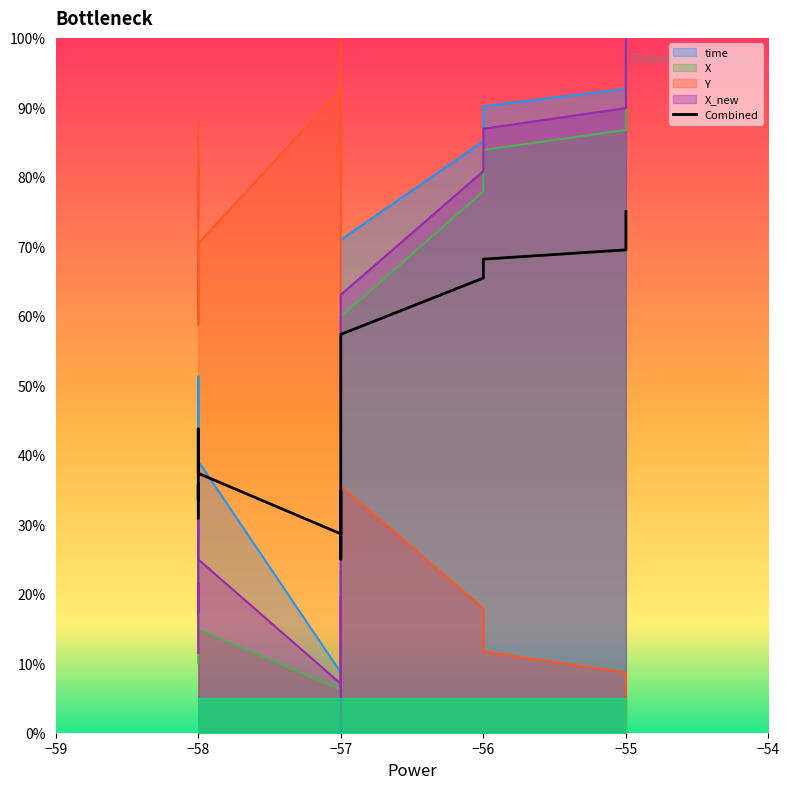

Reading right to left, what are all the values shown in this chart?

75.0	69.5	68.2	65.4	57.3	54.7	49.6	48.0	39.4	27.0	25.0	34.7	28.6	37.3	43.7	42.6	33.6	34.5	35.7	30.9